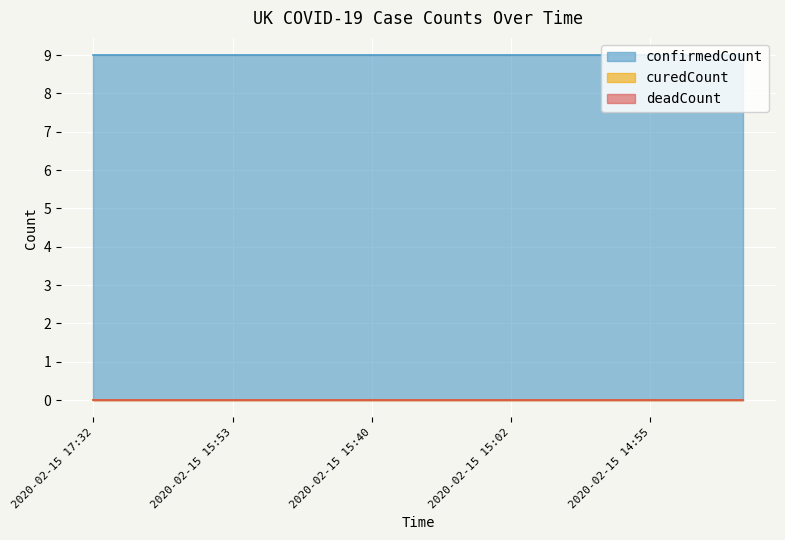

Is the value of deadCount at 2020-02-15 14:57 greater than the value of confirmedCount at 2020-02-15 16:38?

No